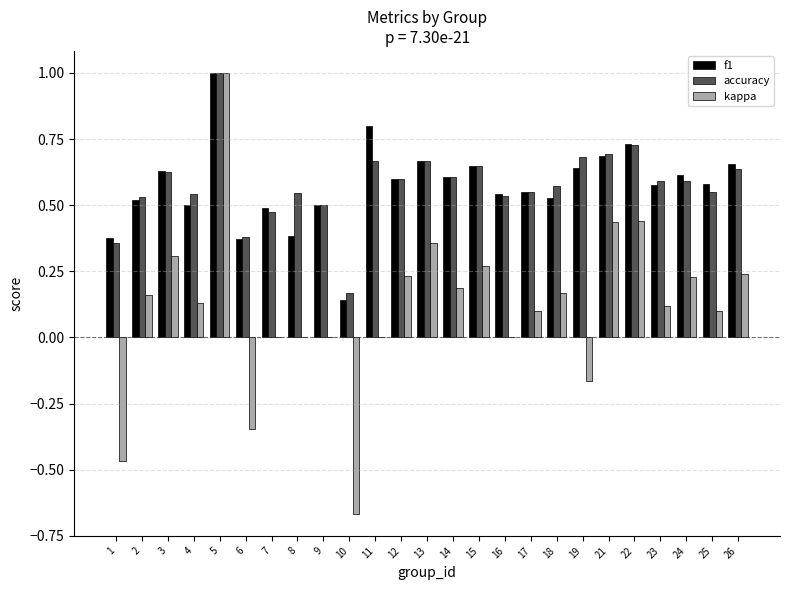

Are the bars horizontal?

No